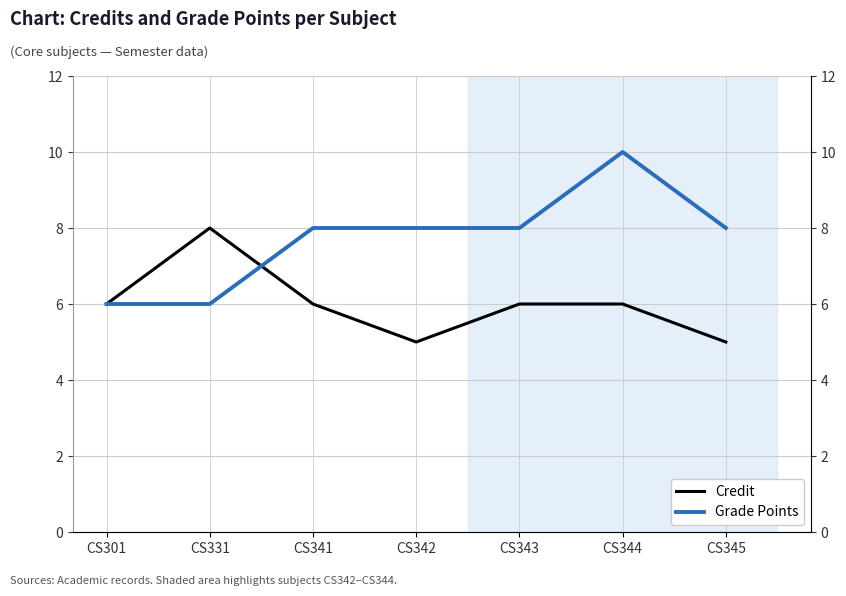

What value does the Credit series have at CS343?

6